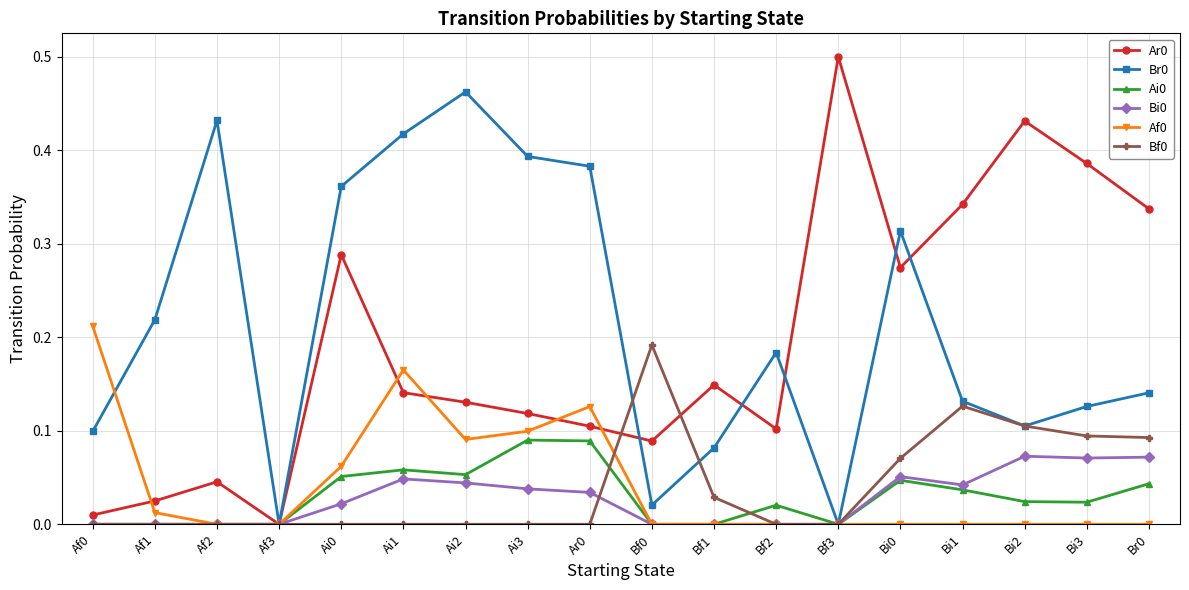

How many distinct data groups are displayed?

6